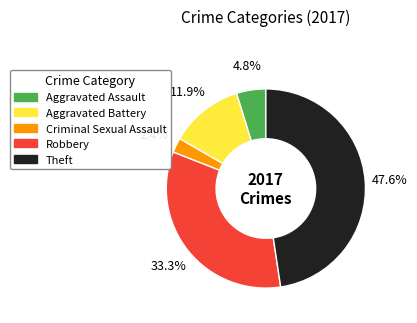

To the nearest percent, what is the combined percentage of Robbery and Criminal Sexual Assault?

36%